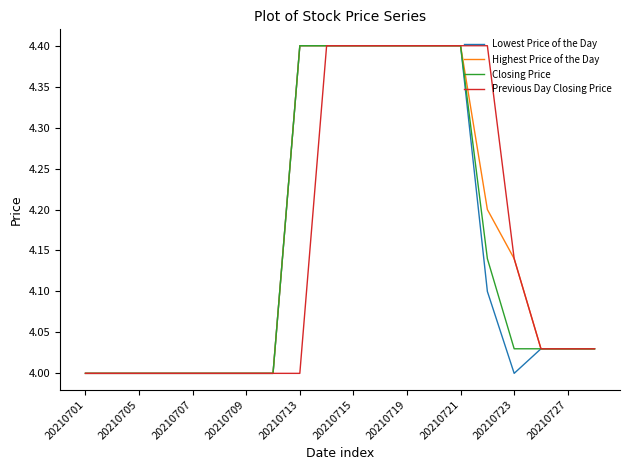

What is the highest value of the Previous Day Closing Price series?

4.4